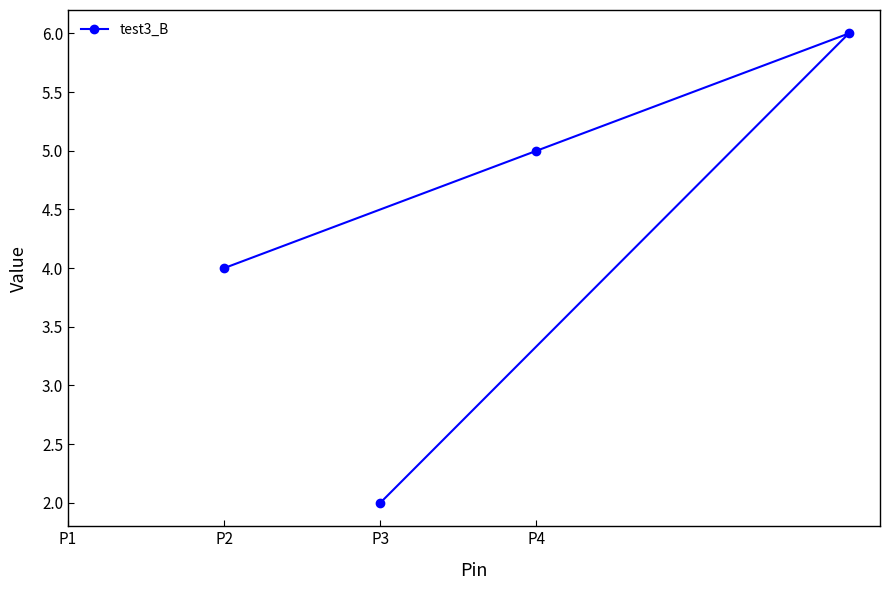

Is it true that the value at P3 is 8?

False